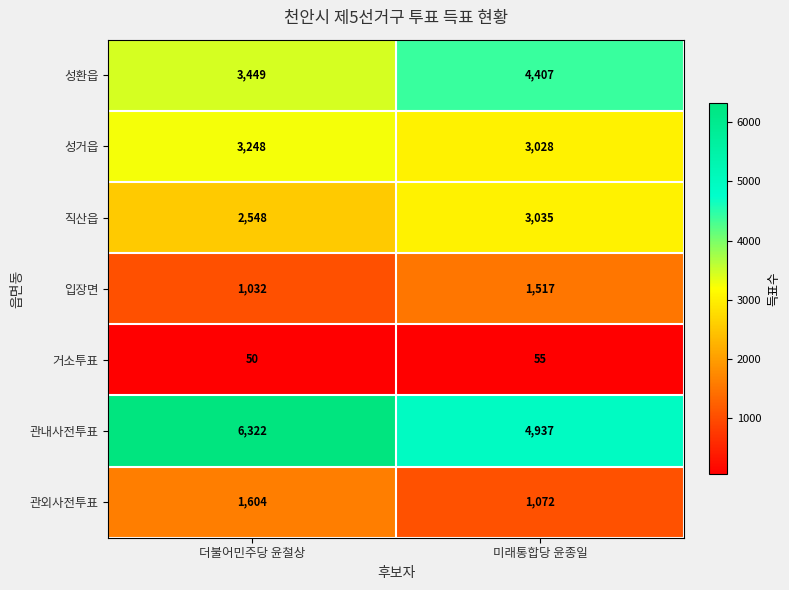

What is the spread (max minus min) of values at 미래통합당 윤종일?

4882